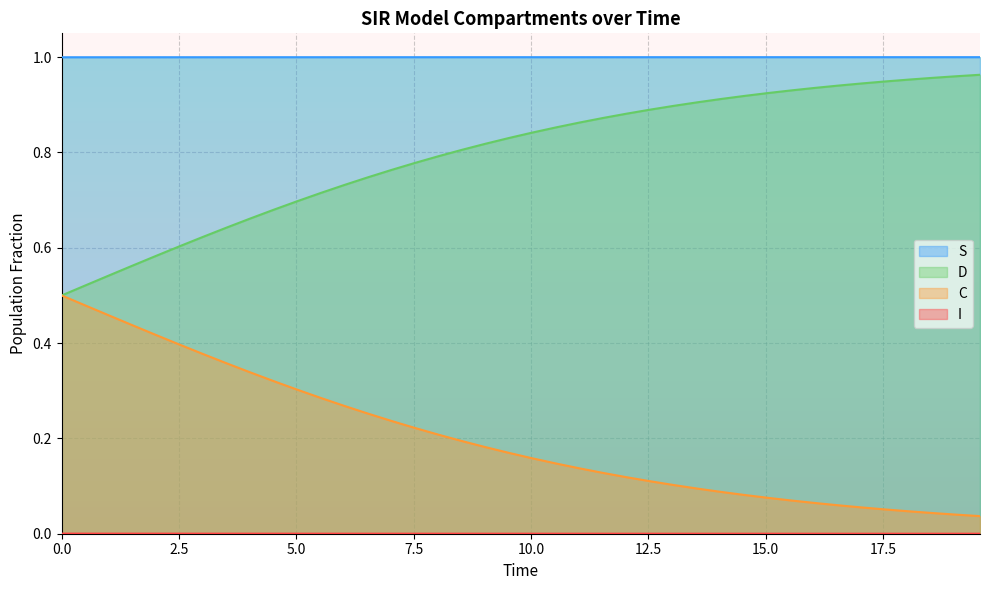

True or false: S and D cross at least once.

False